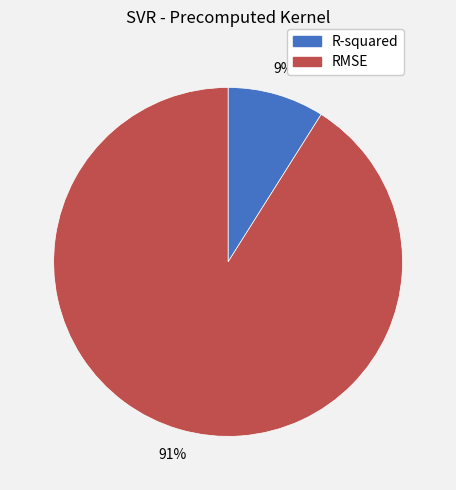

How many slices are in this pie chart?

2